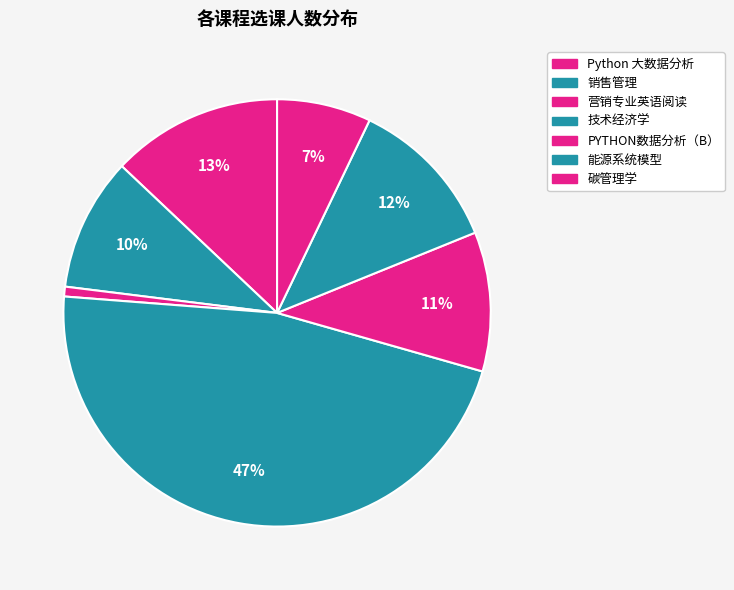

How many segments does this pie chart have?

7